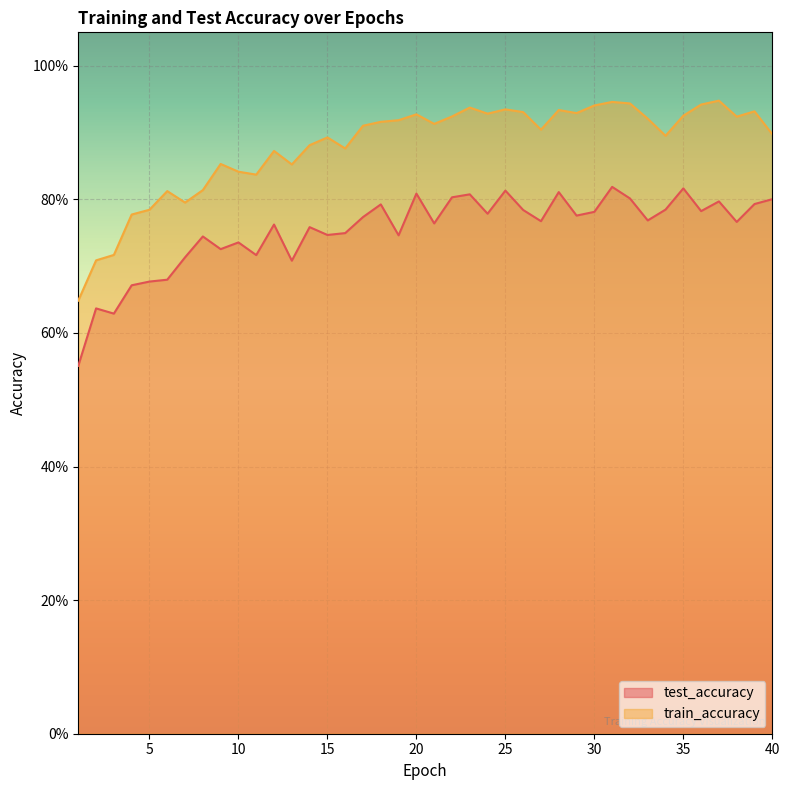

Which has a higher value, 4 or 40?

40